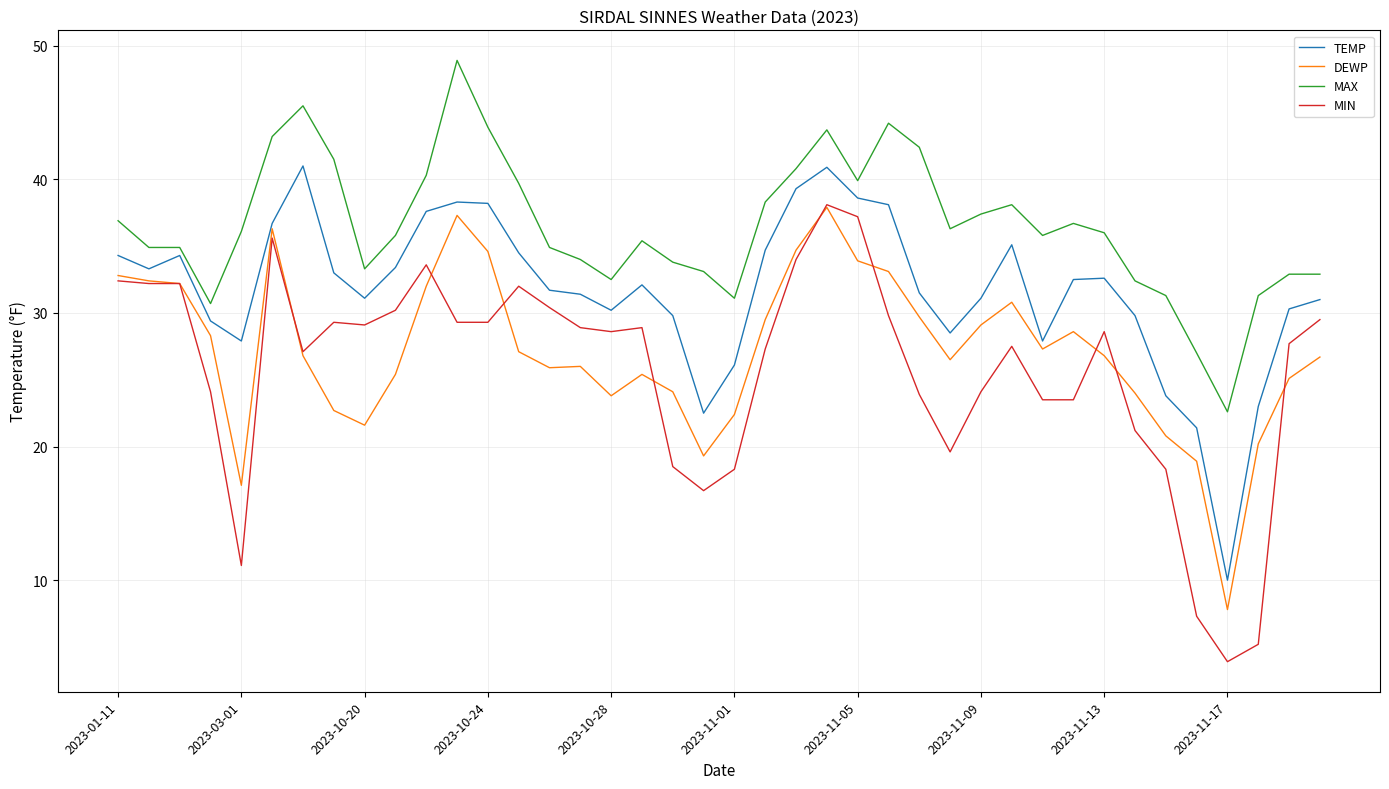

Which series has the largest total across all categories?

MAX